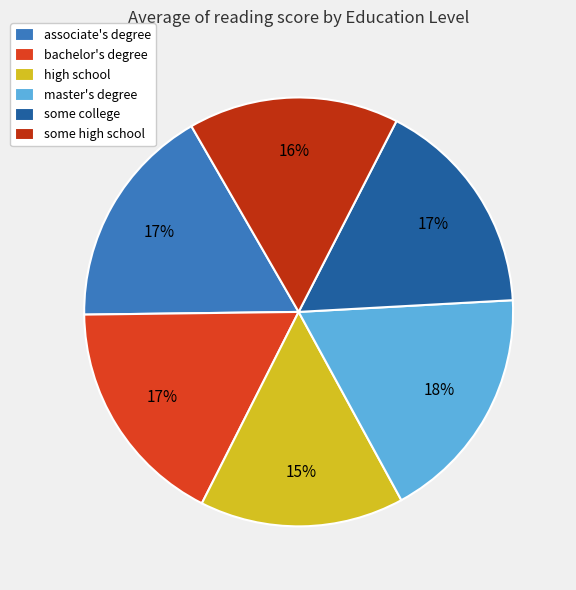

Do associate's degree and bachelor's degree together represent more than half of the pie?

No